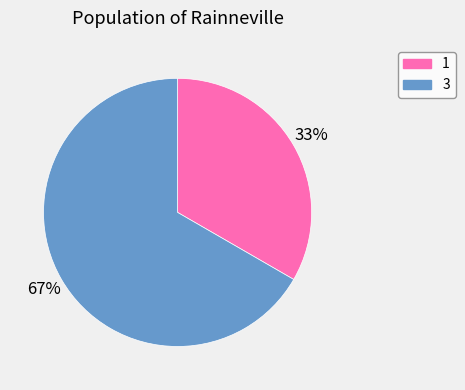

To the nearest percent, what percentage of the pie is 1?

33%